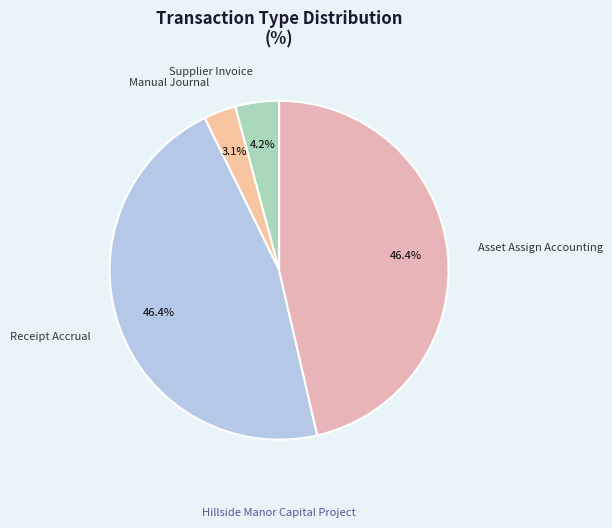

Is there a majority slice in this chart?

No